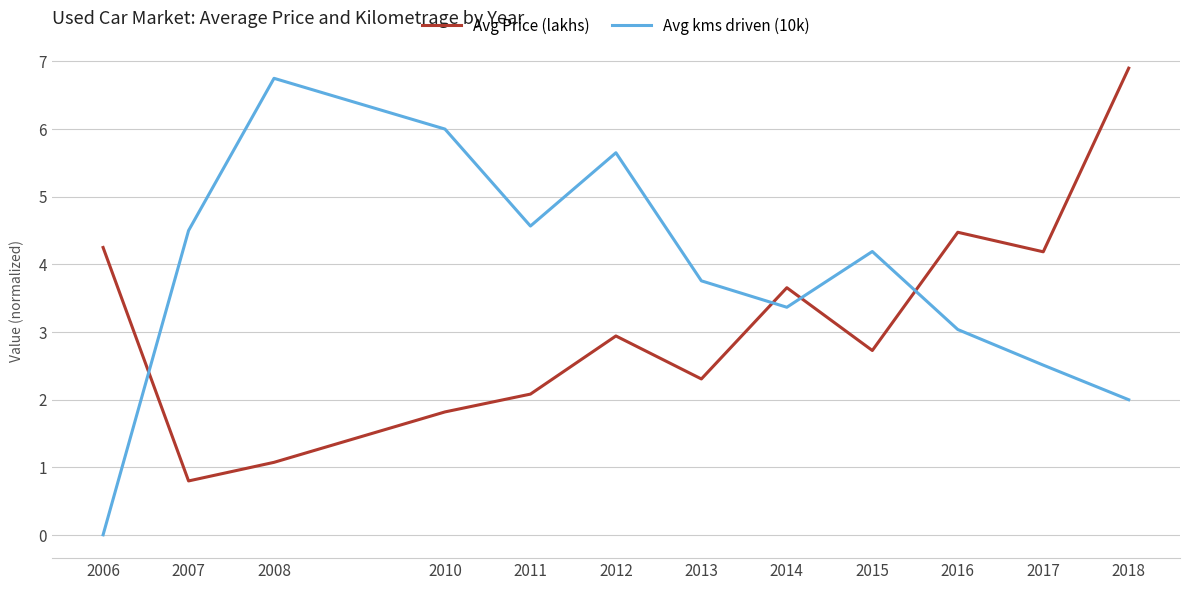

Between 2011 and 2016, which series saw the biggest shift?

Avg Price (lakhs)